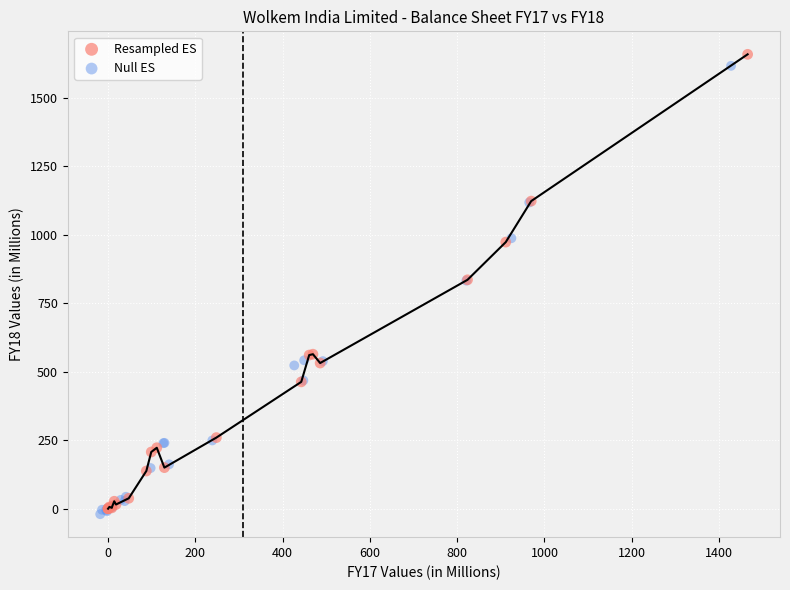

Which series has the widest spread of Y values?

Resampled ES